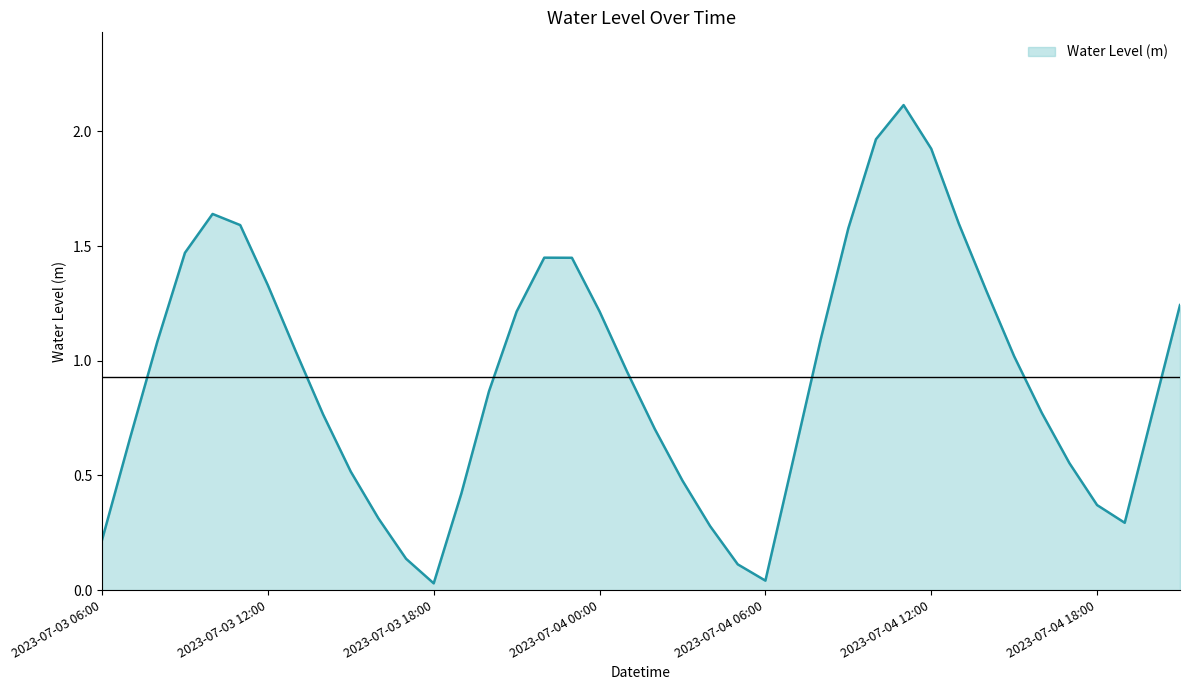

What is the difference between the maximum and minimum values?

2.1